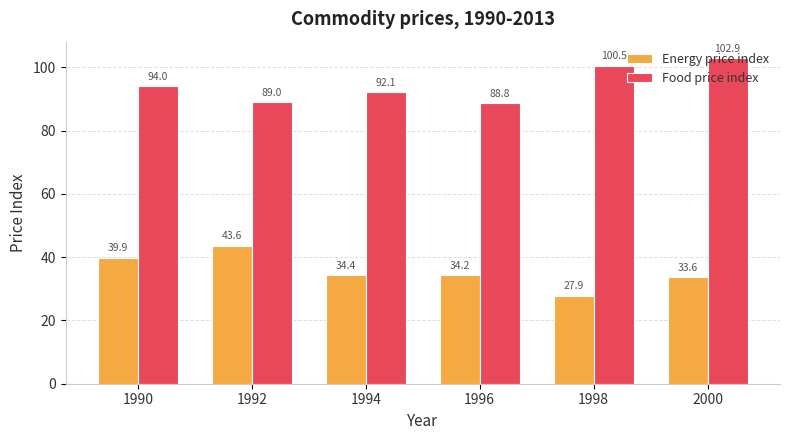

The value of Food price index at 2000 is 157.2. True or false?

False